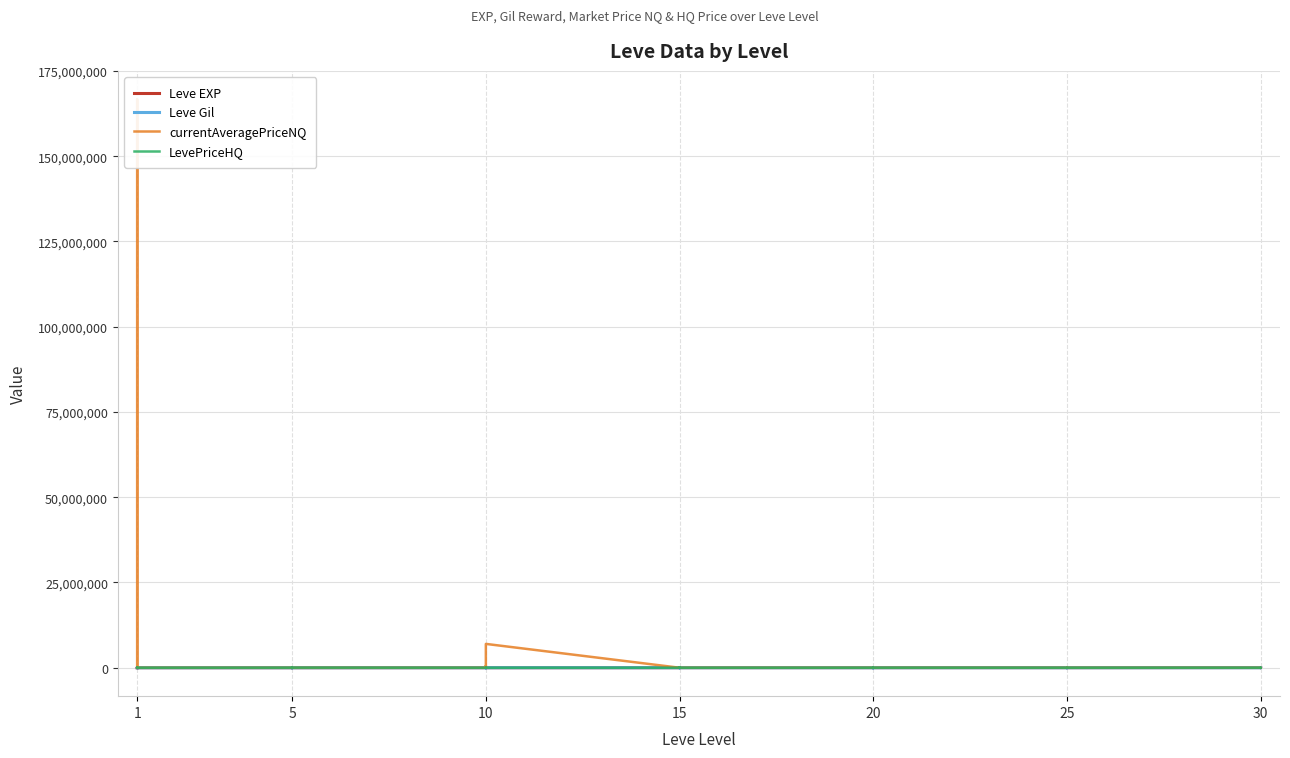

True or false: Leve EXP has more than 0 points higher than both neighbors.

True